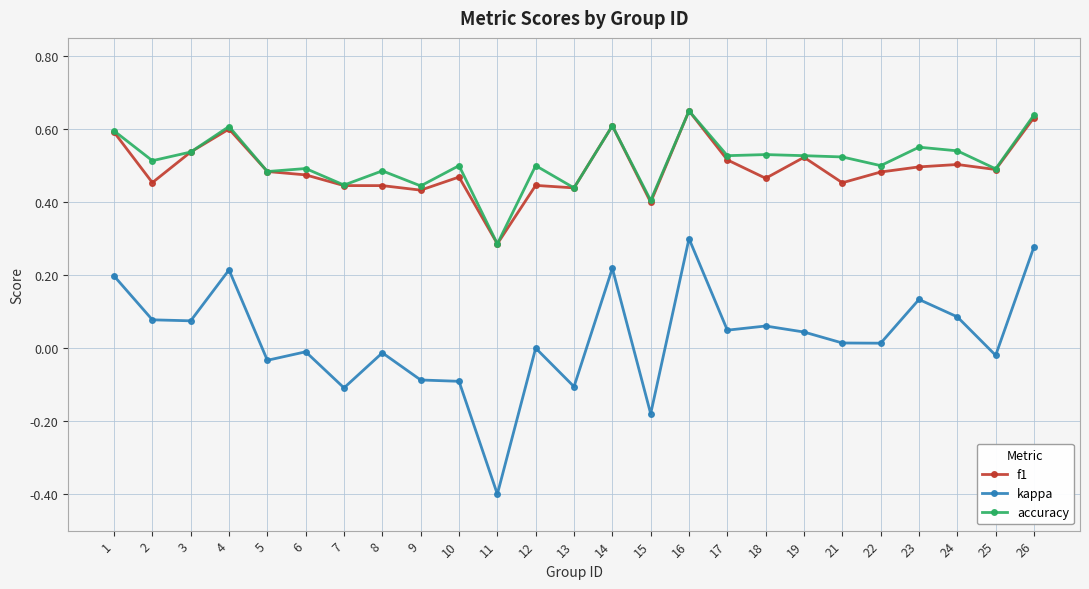

True or false: accuracy and kappa cross at least once.

False